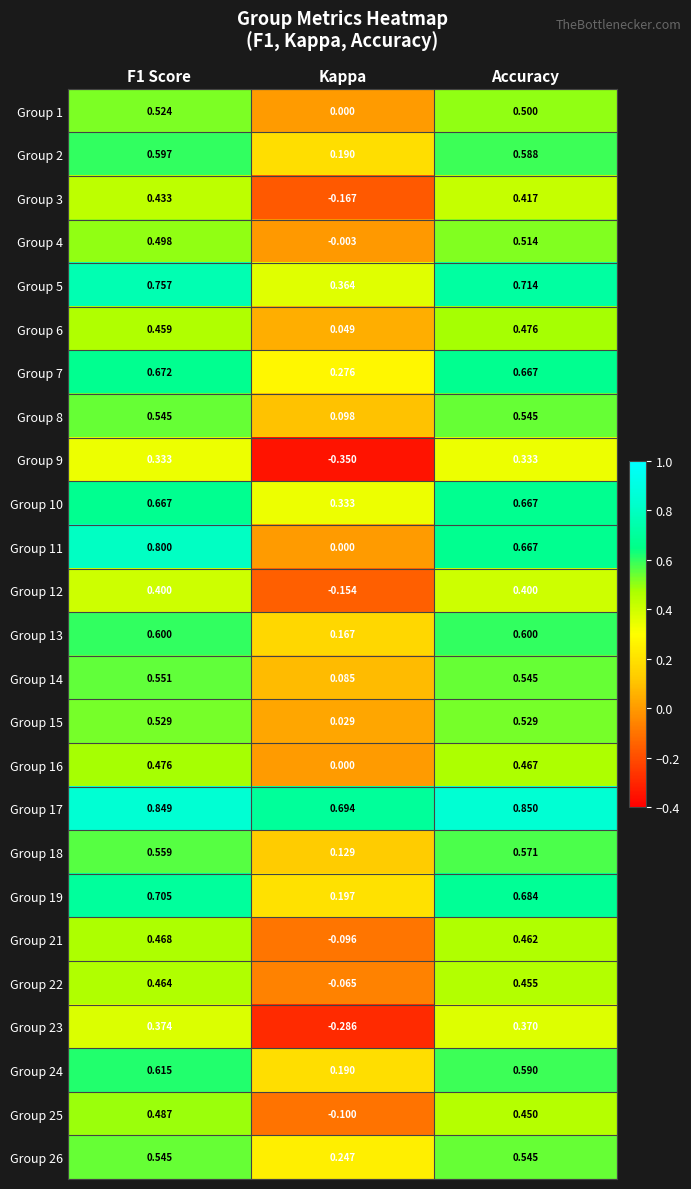

Where is Group 22 nearest to the value 0?

Kappa